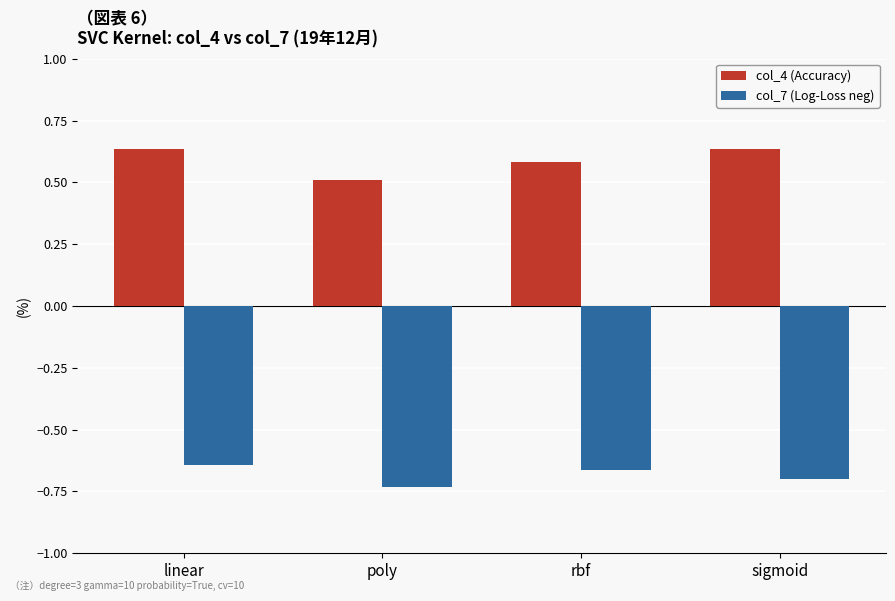

How many col_4 (Accuracy) values are between 0 and 1?

4